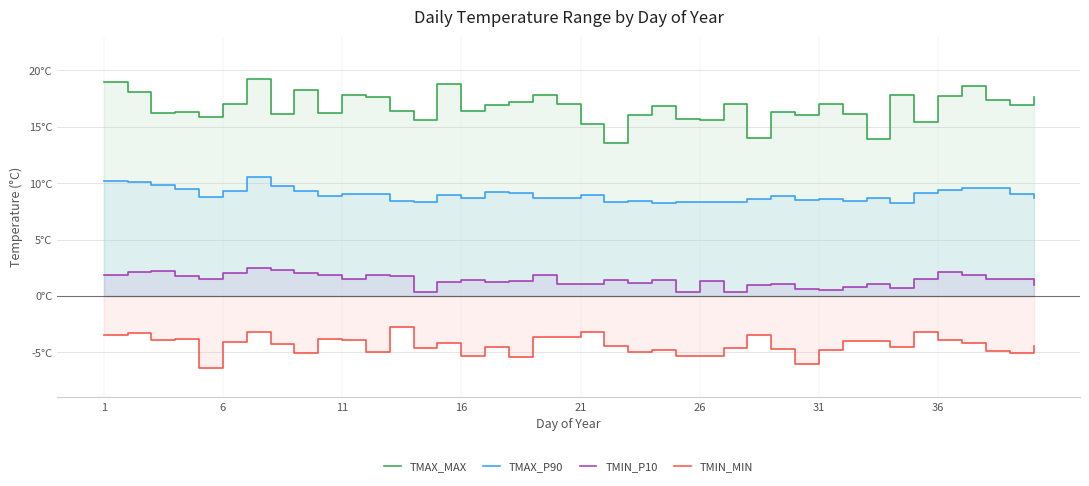

Which series has the largest range (max minus min)?

TMAX_MAX